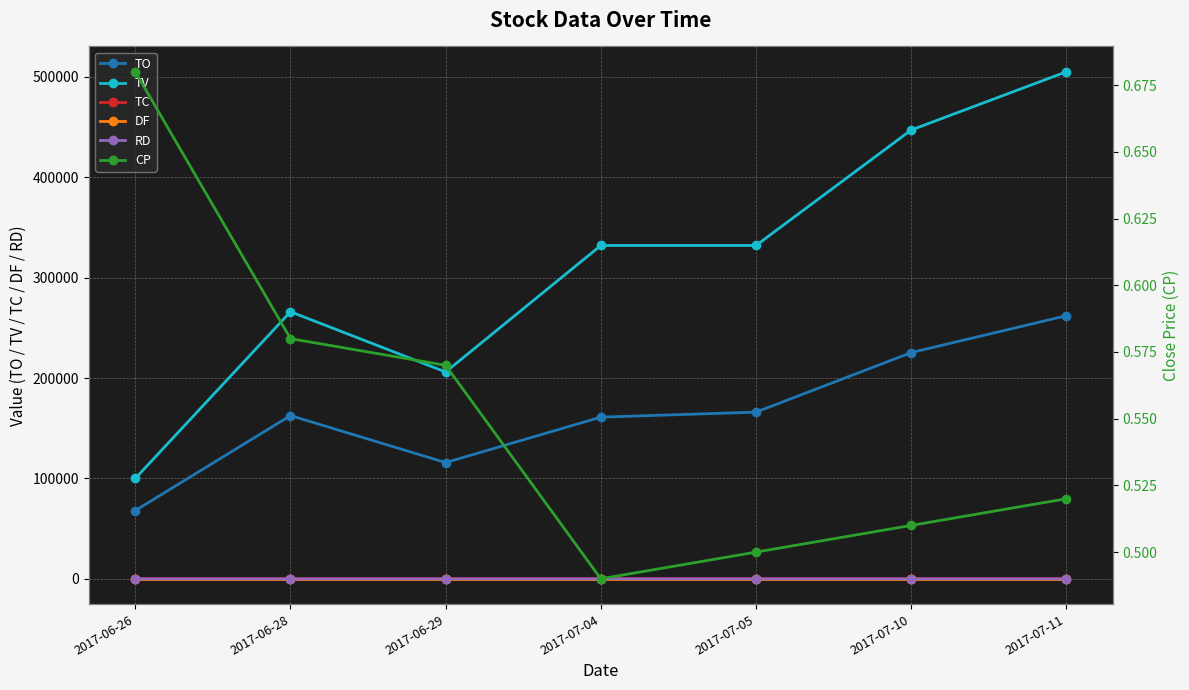

What are all the series names shown in the legend?

TO, TV, TC, DF, RD, CP